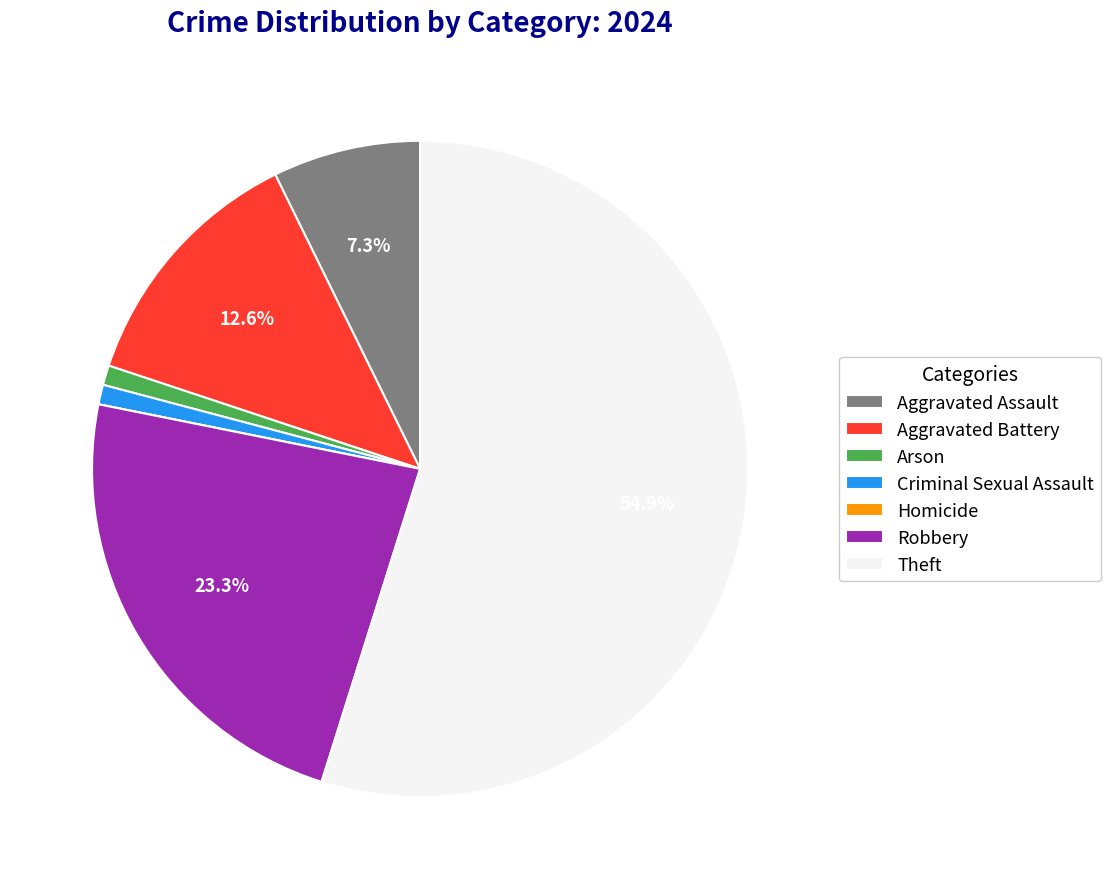

To the nearest percent, what portion does Criminal Sexual Assault represent?

1%